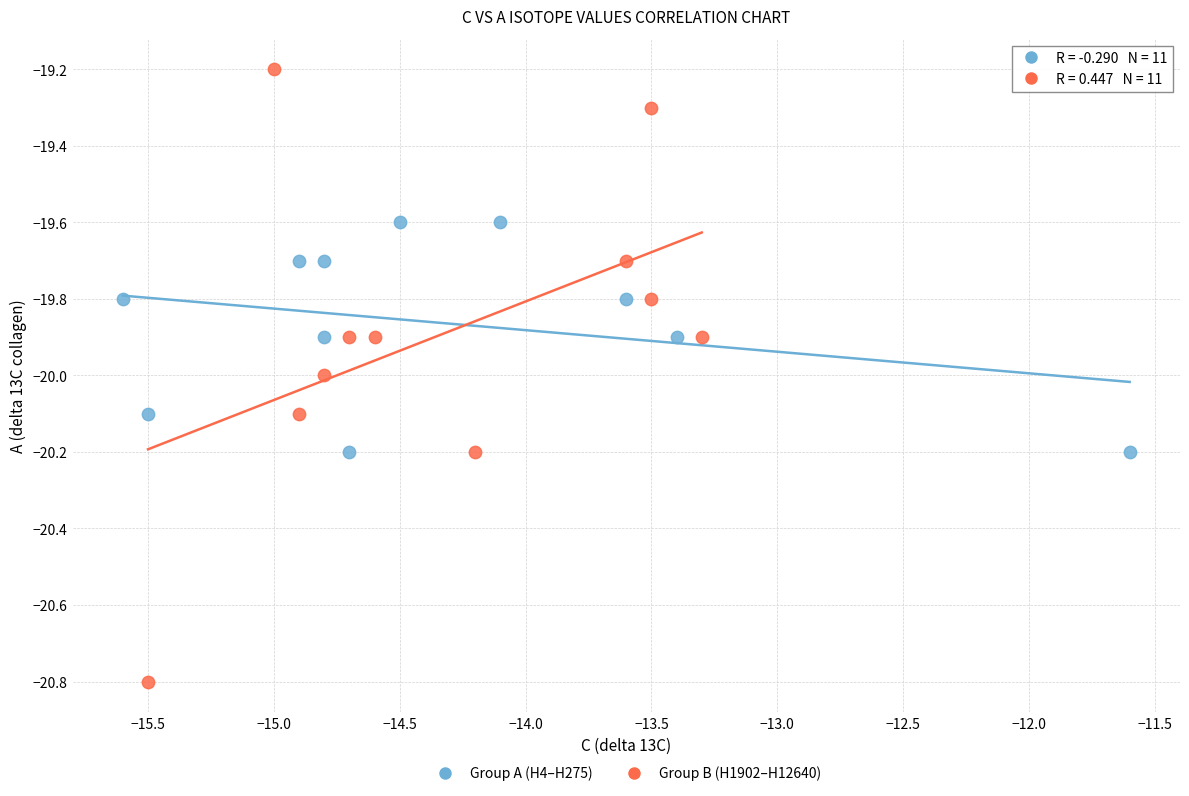

Which series reaches the maximum Y coordinate?

Group B (H1902–H12640)